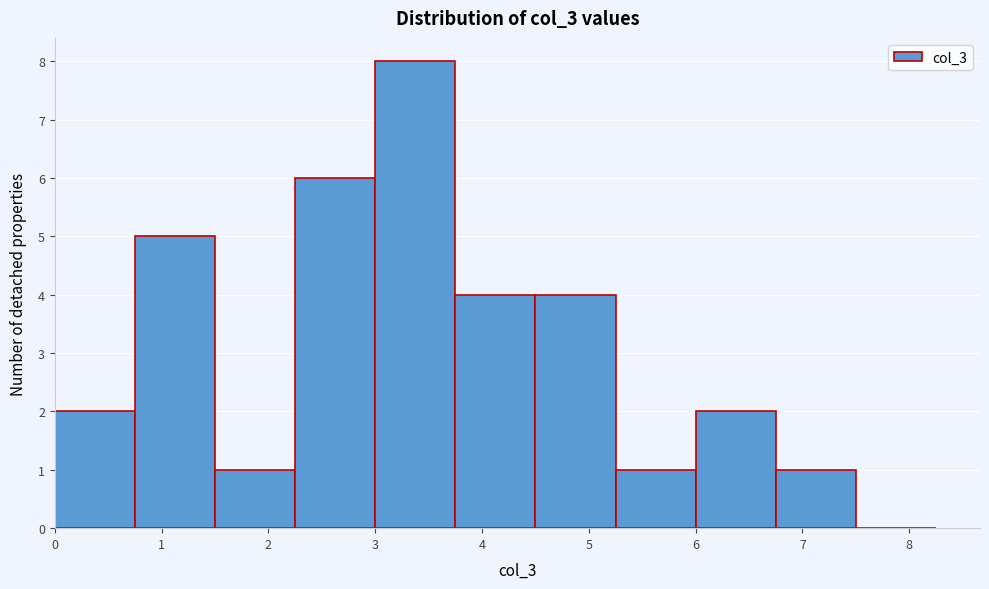

Reading left to right, transcribe this chart: for each bar, give the range it covers on the x-axis and its height. Neither the bar edges nor the heights are printed on the chart, so give them approximately, as read against the axes.

0.00 to 0.75: 2
0.75 to 1.50: 5
1.50 to 2.25: 1
2.25 to 3.00: 6
3.00 to 3.75: 8
3.75 to 4.50: 4
4.50 to 5.25: 4
5.25 to 6.00: 1
6.00 to 6.75: 2
6.75 to 7.50: 1
7.50 to 8.25: 0